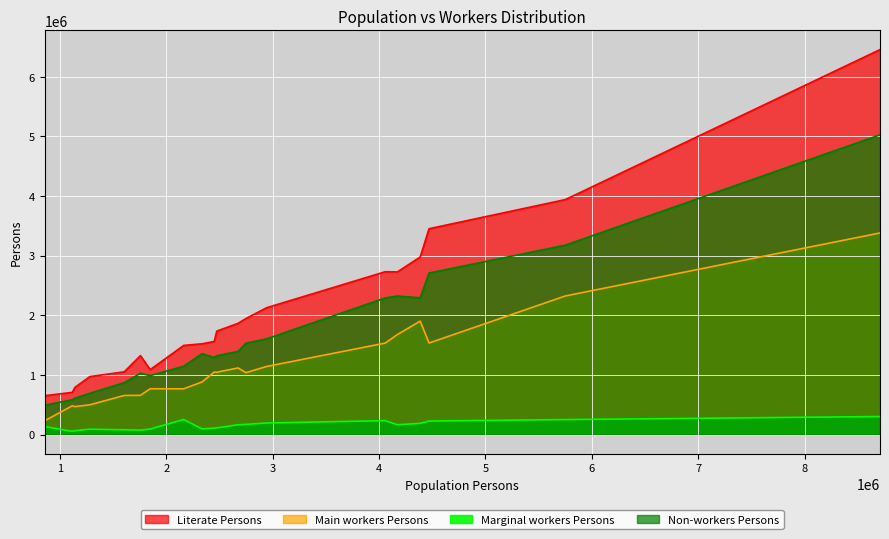

At how many categories does at least one series exceed 2633332?

6